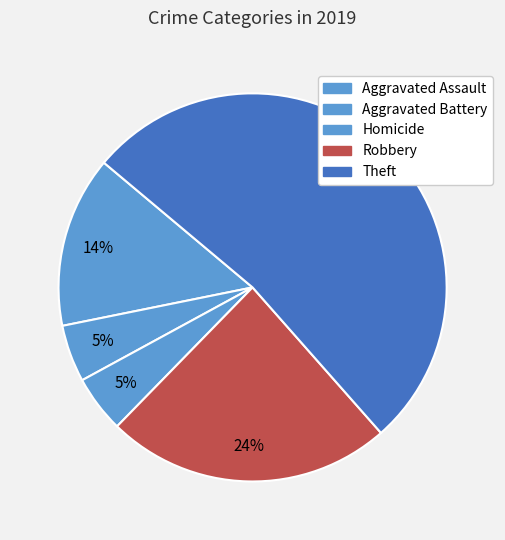

The Theft slice represents 52% of the pie. True or false?

True